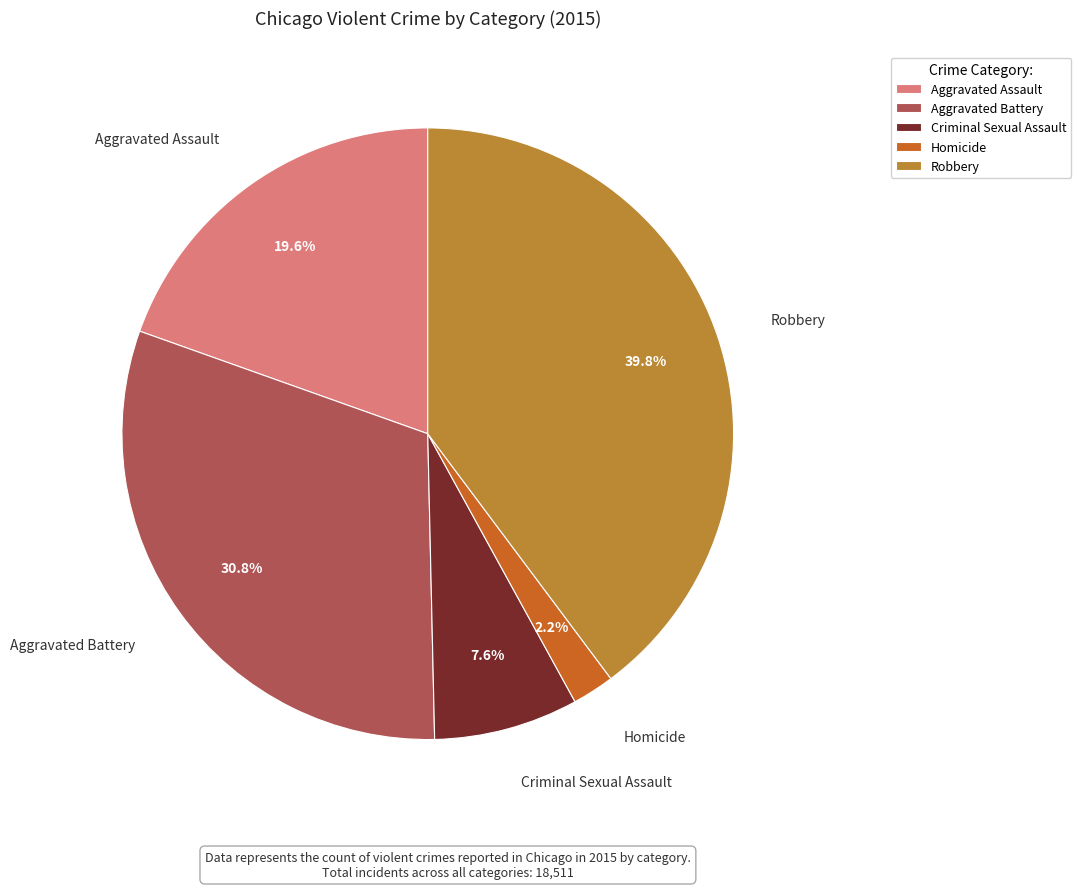

What percentage is the Criminal Sexual Assault slice, to the nearest percent?

8%